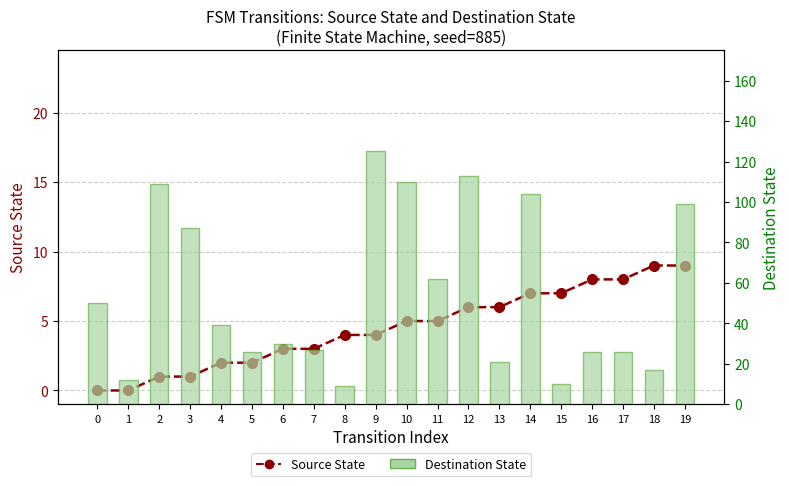

Between 13 and 17, which is larger?

17